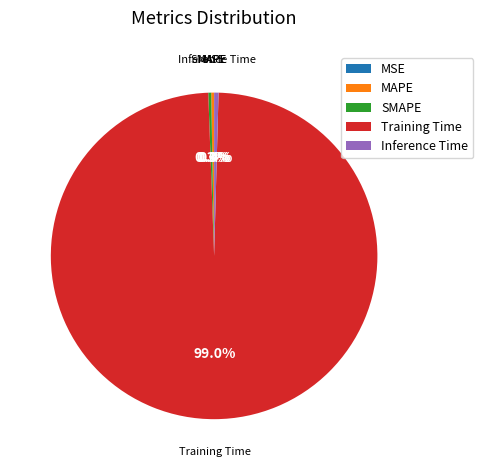

What is the majority slice?

Training Time